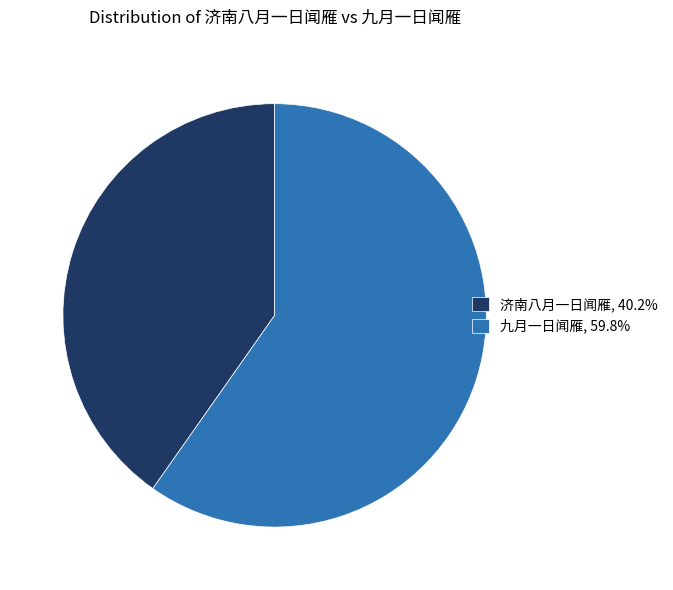

Is 九月一日闻雁 the majority of the pie?

Yes